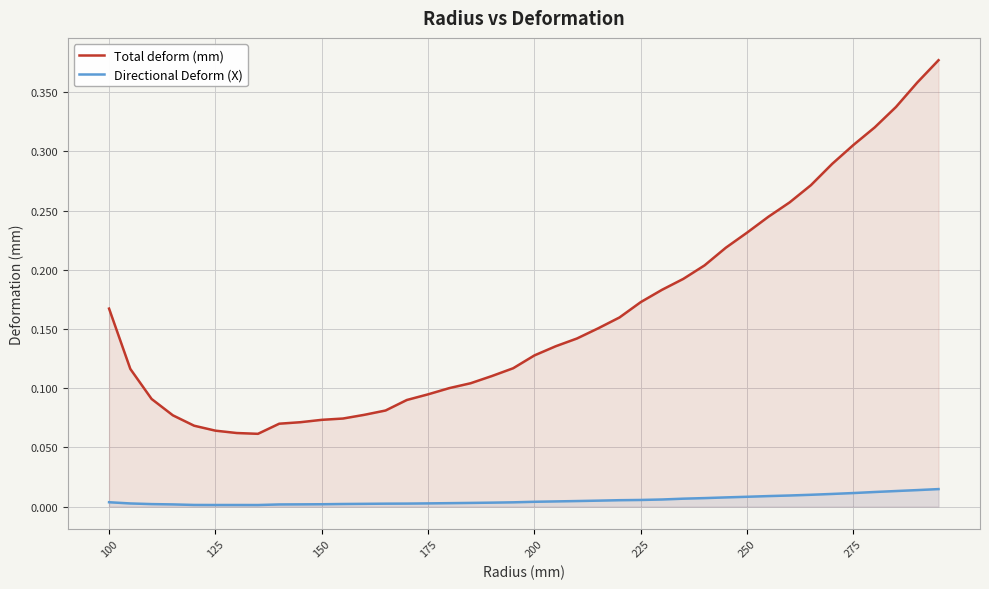

Which series has the largest range (max minus min)?

Total deform (mm)